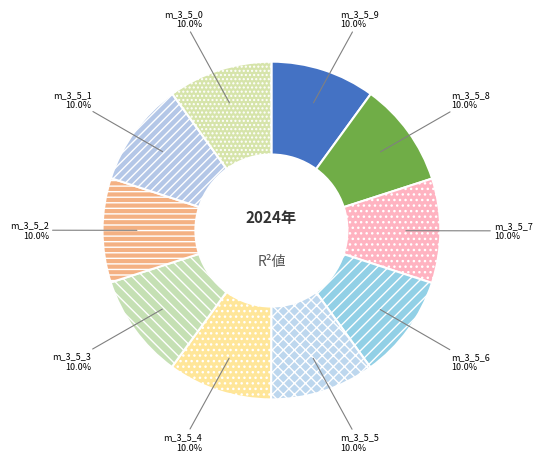

How many slices are in this pie chart?

10